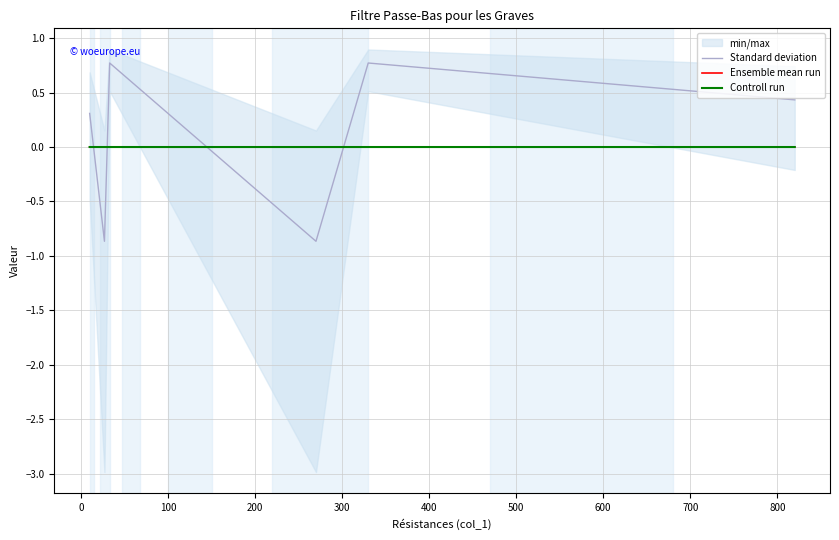

Which series has the largest total across all categories?

Standard deviation